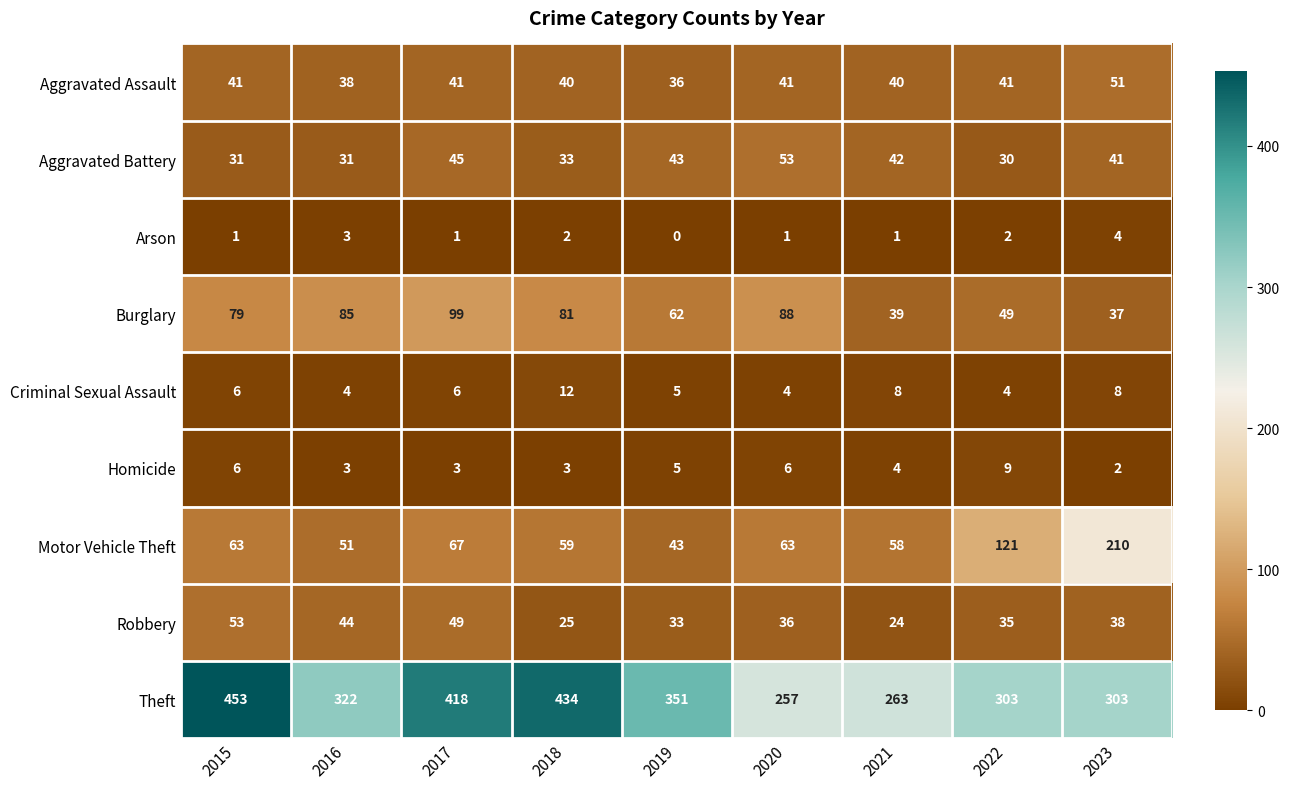

At which category is the sum across all series the highest?

2015